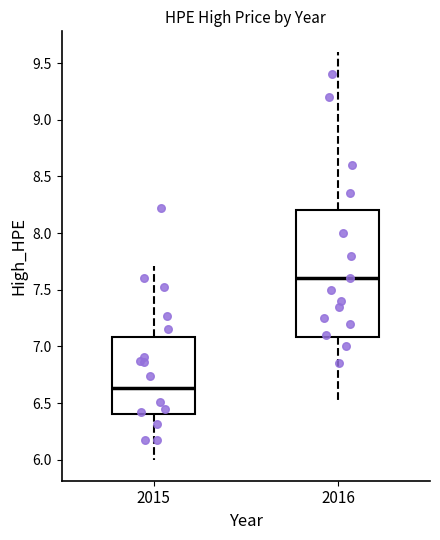

Reading left to right, read every box against the y-axis: the position of its median line, the range the box covers, and the ends of its whiskers. The values are not printed on the chart, so give them approximately, as read against the axis.

2015: median 6.65, box 6.40 to 7.10, whiskers 6.00 to 7.70
2016: median 7.60, box 7.10 to 8.20, whiskers 6.50 to 9.60